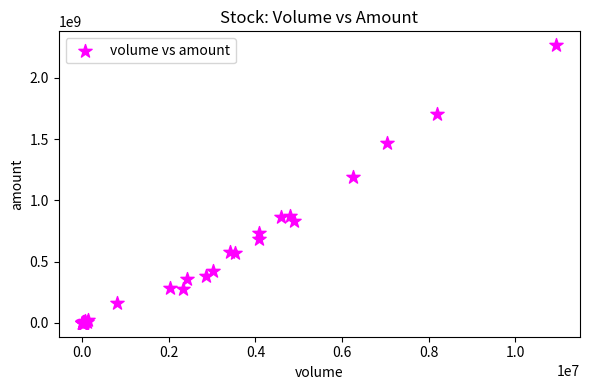

What Y value in the scatter plot is closest to 1132720973?

1193592960